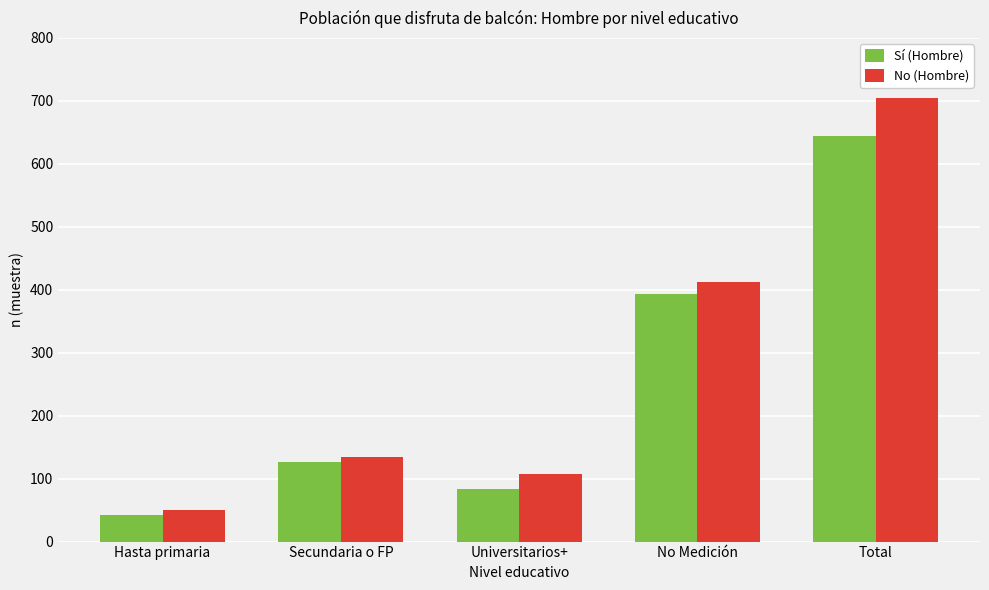

What is the label of the 5th bar from the right?

Hasta primaria